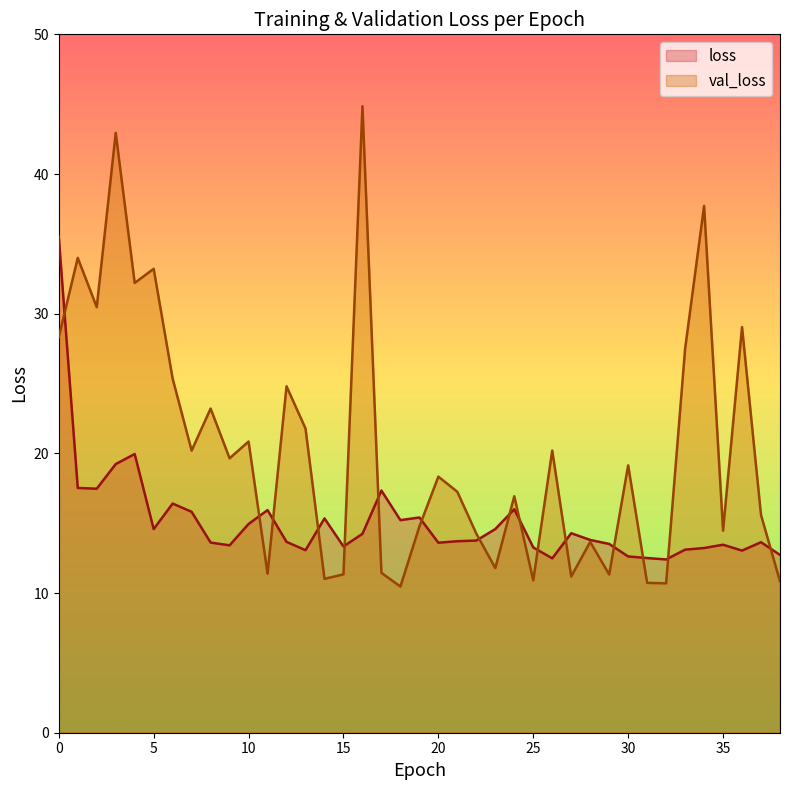

What is the sum of the val_loss values at 35 and 7?

34.7